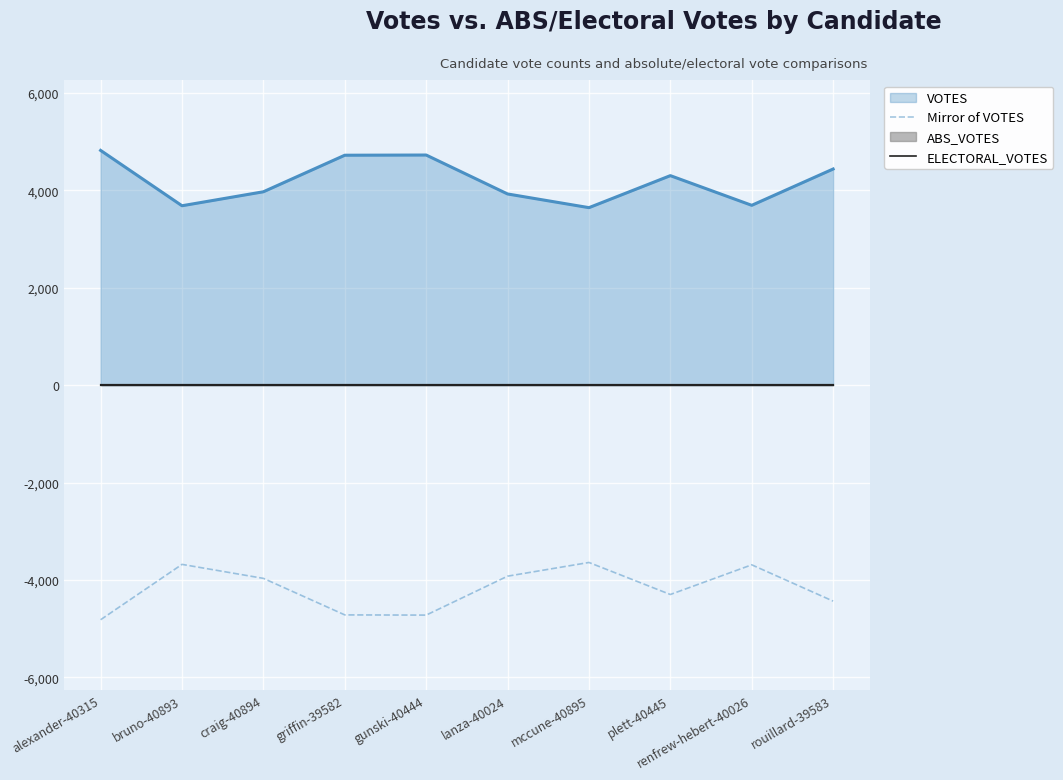

The value of Mirror of VOTES at mccune-40895 is -3641. True or false?

True